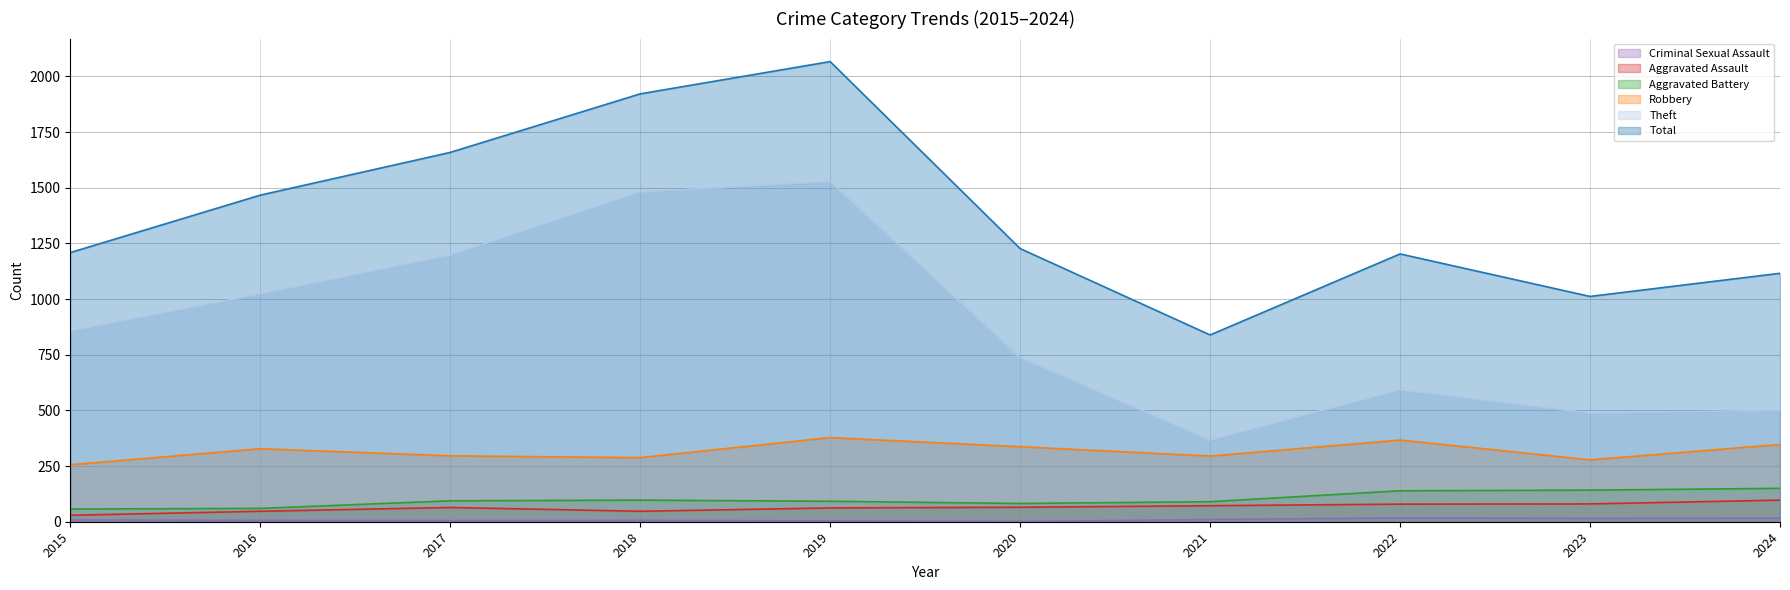

At which label does Robbery reach its minimum?

2015